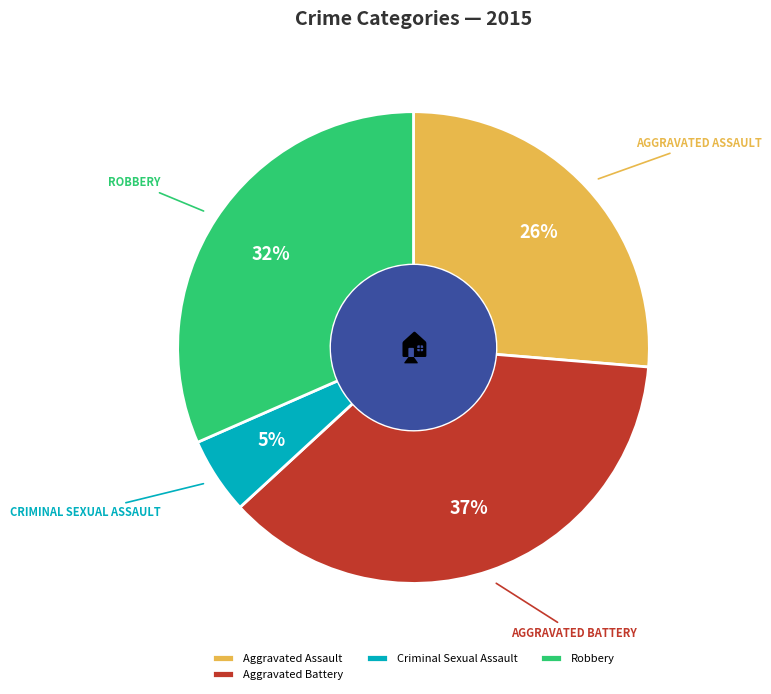

Do Criminal Sexual Assault and Aggravated Assault together represent more than half of the pie?

No